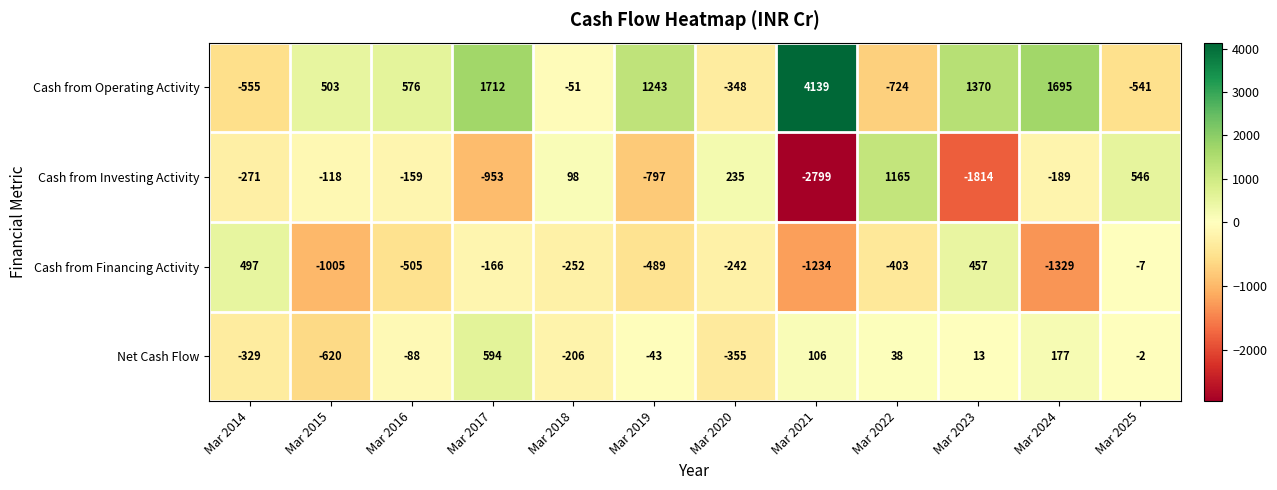

Which series has the widest spread of values?

Cash from Operating Activity